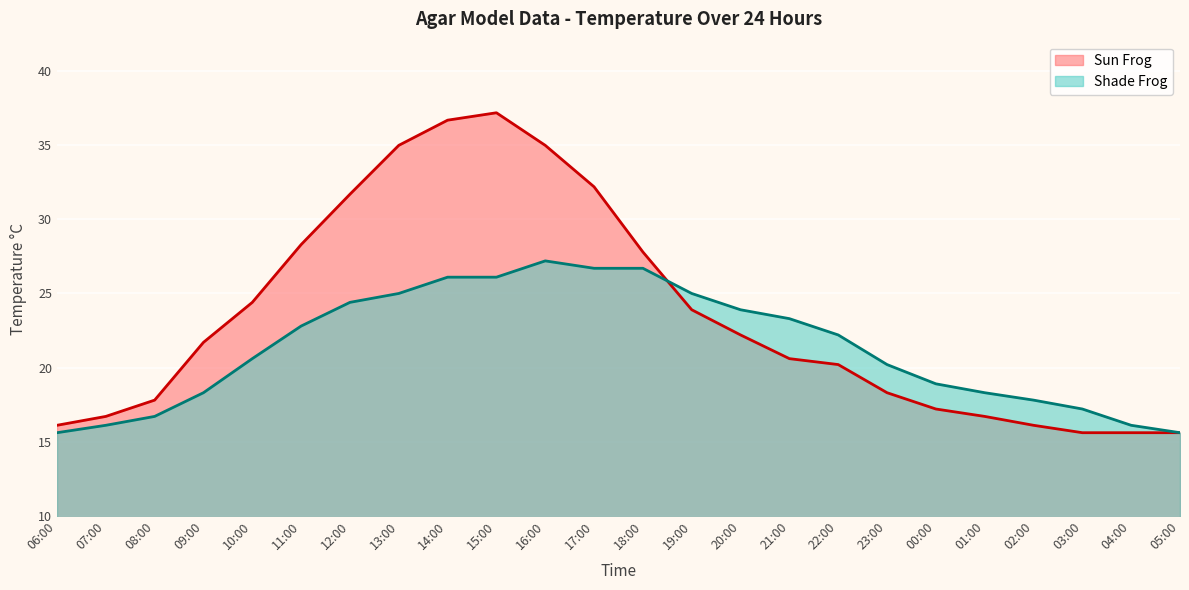

Which series changed the most between 07:00 and 15:00?

Sun Frog